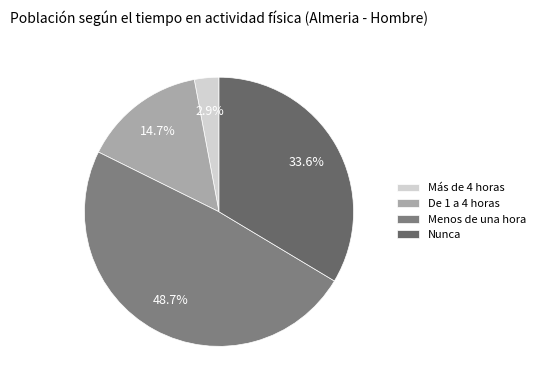

Is Más de 4 horas the majority of the pie?

No